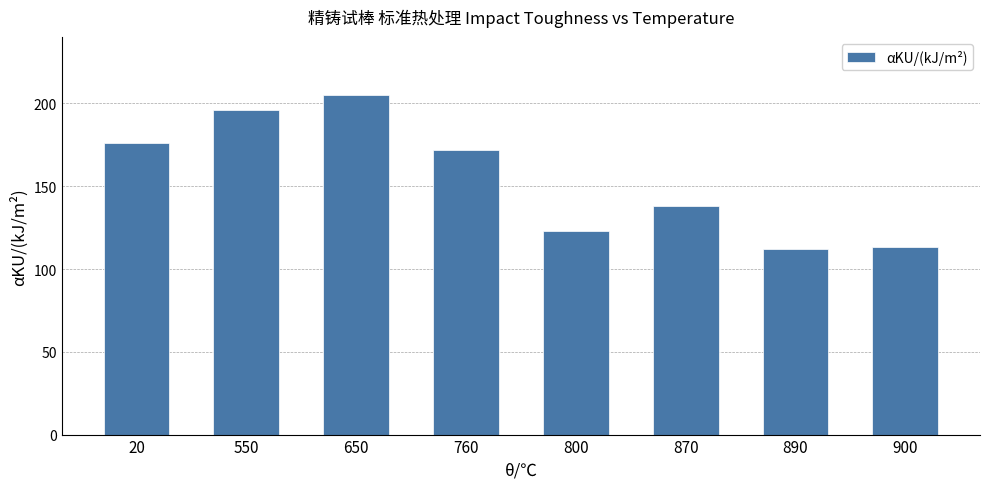

How many bars are there in total?

8